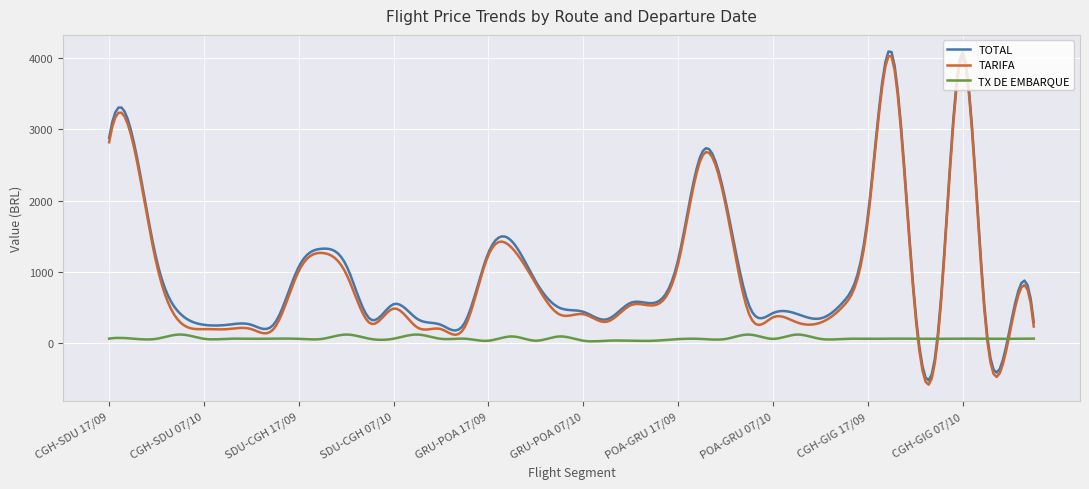

What is the greatest value displayed?

4093.8